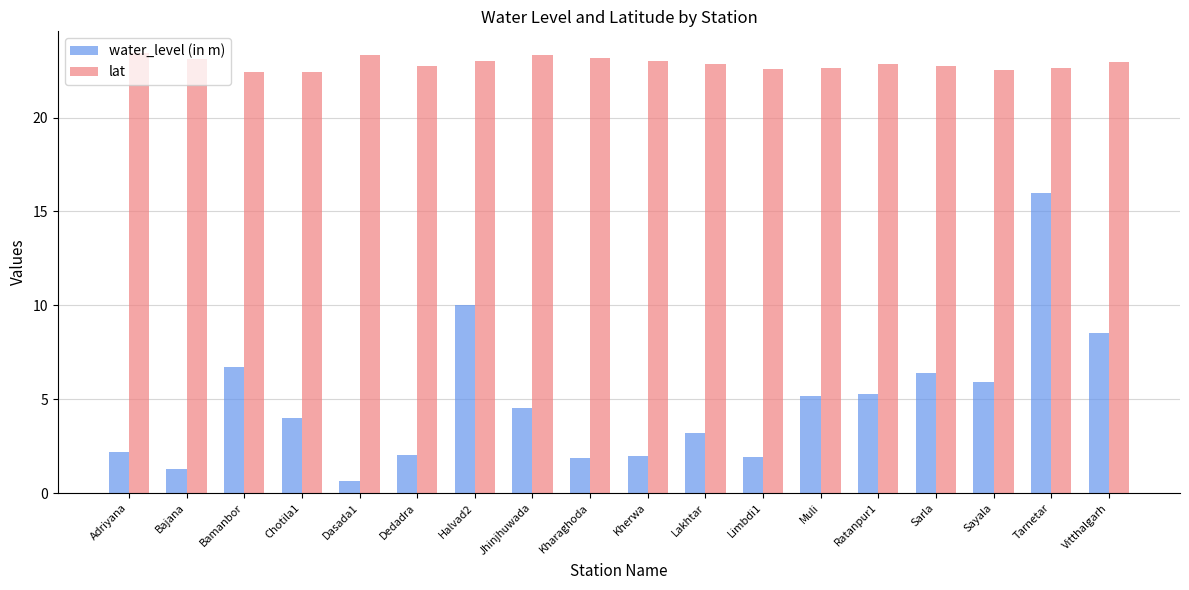

Which series has the largest total across all categories?

lat